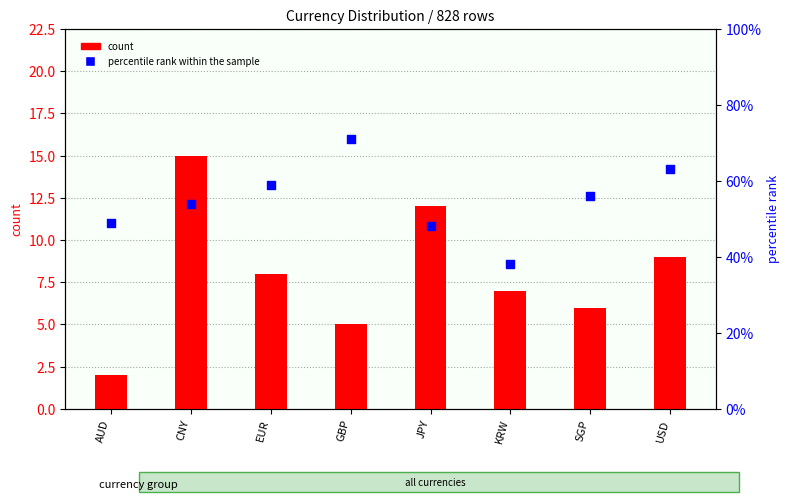

What is the total value across all series at GBP?

76